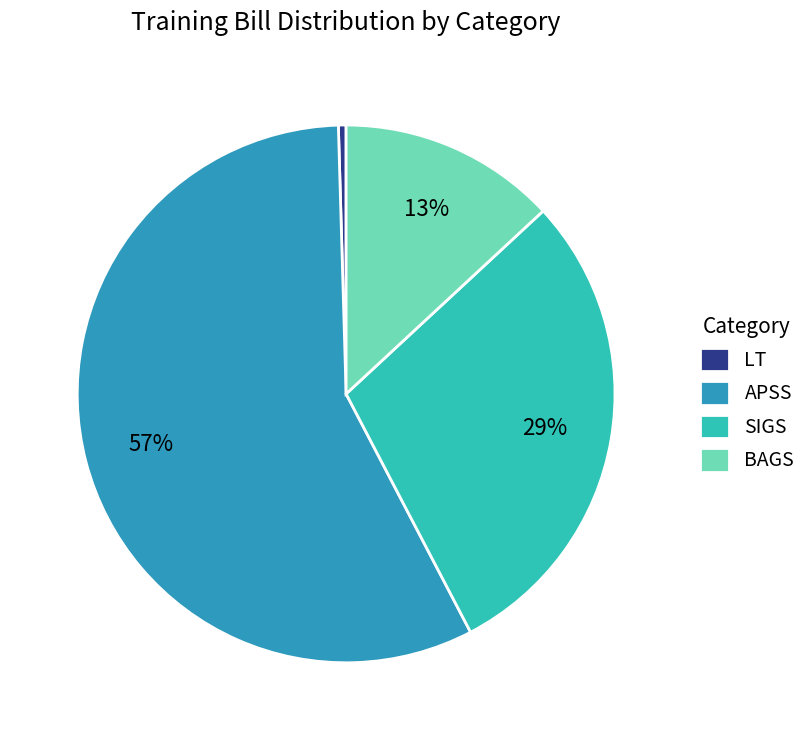

What percentage is the SIGS slice, to the nearest percent?

29%